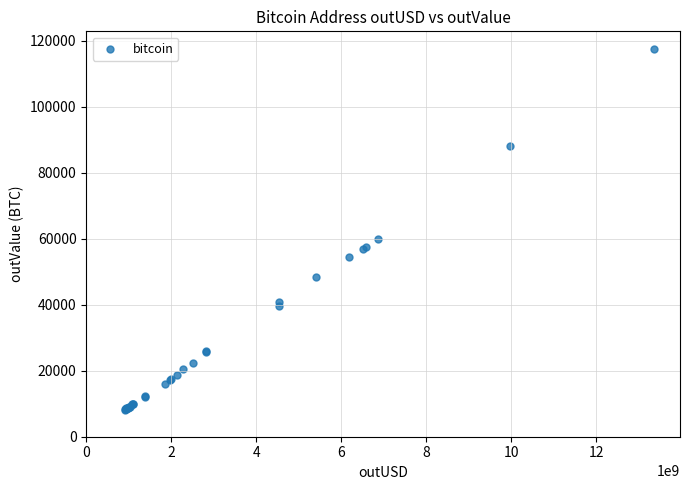

What Y value in the scatter plot is closest to 62858?

59934.4